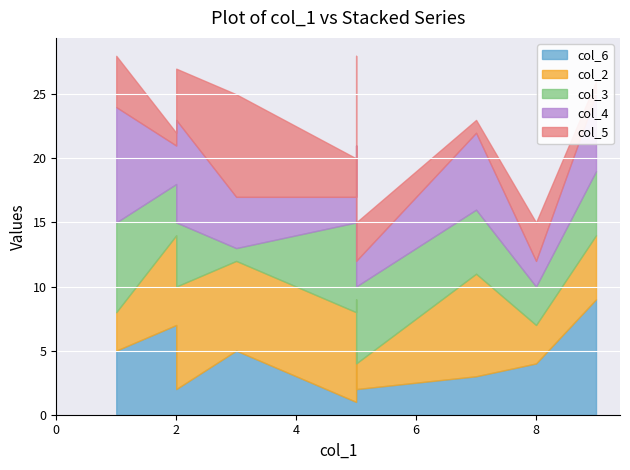

How many lines are shown in the chart?

5